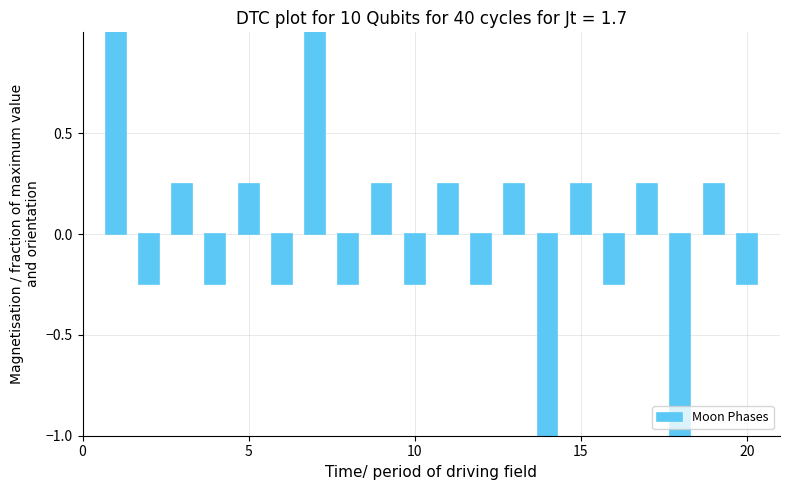

Does the chart contain any negative values?

Yes